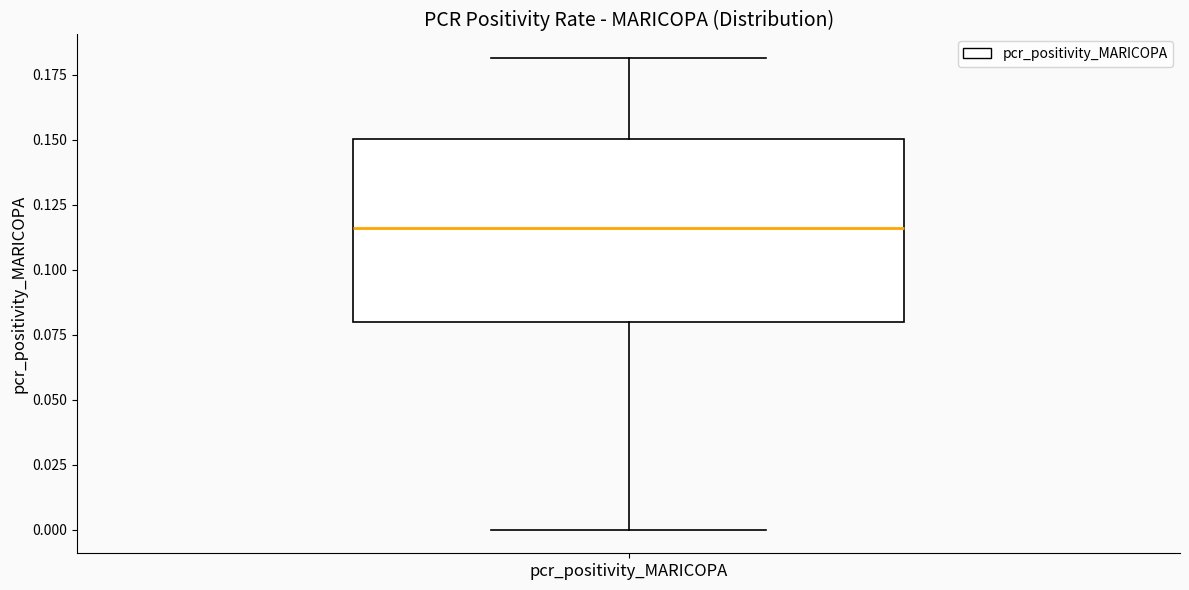

Read this box plot against the y-axis: the position of the median line, the range covered by the box, and the ends of both whiskers. The values are not printed on the chart, so give them approximately, as read against the axis.

median 0.115, box 0.080 to 0.150, whiskers 0.000 to 0.180